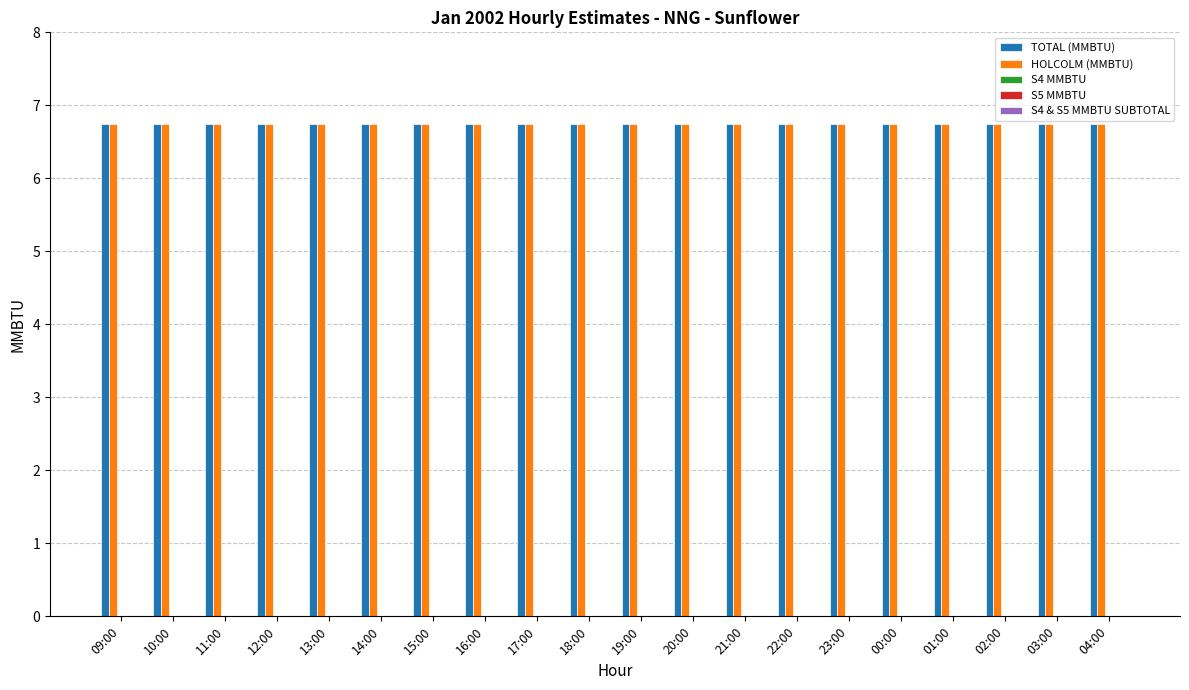

List the series in order of their peak value, highest first.

TOTAL (MMBTU), HOLCOLM (MMBTU), S4 MMBTU, S5 MMBTU, S4 & S5 MMBTU SUBTOTAL